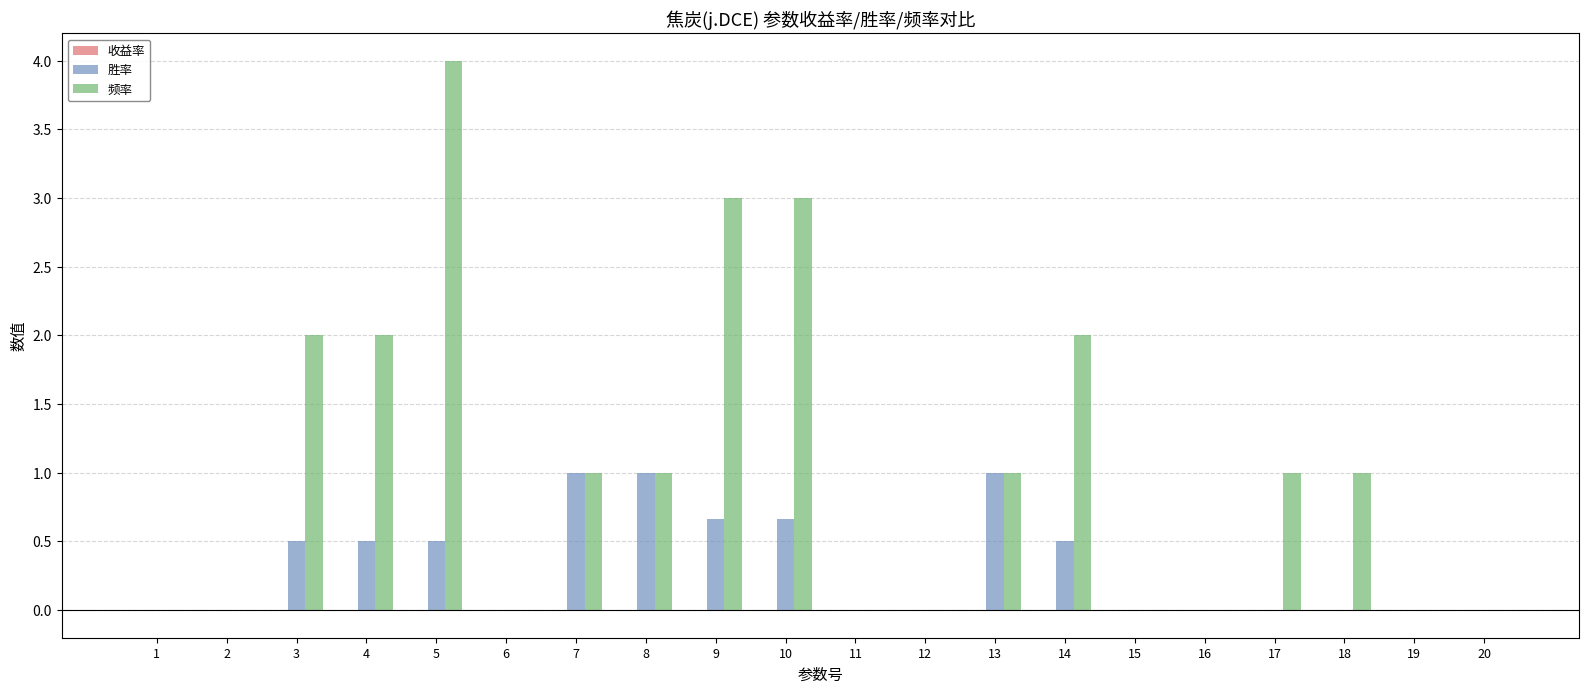

Which category has the highest value across all series?

5